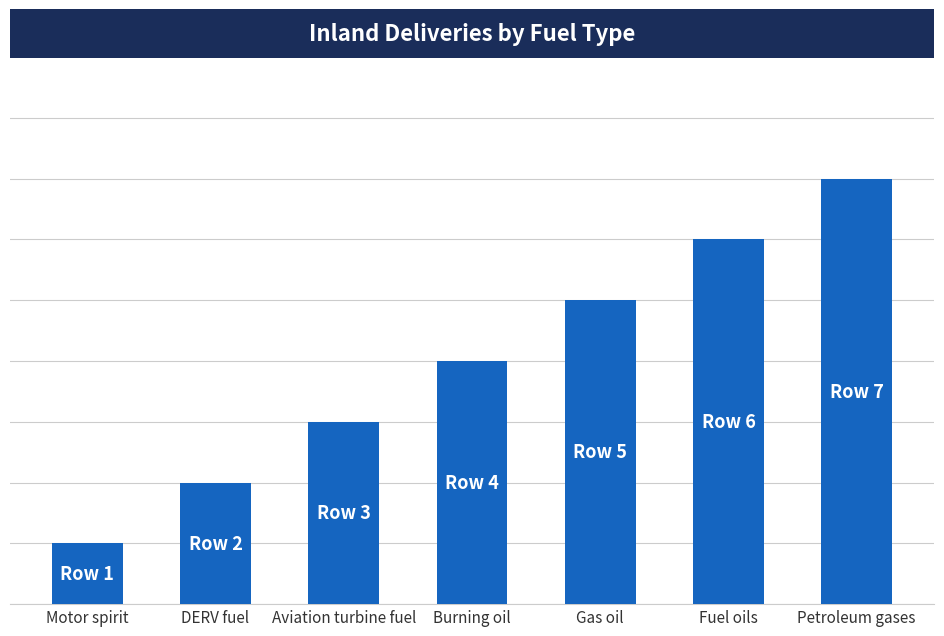

Is it true that the value at DERV fuel is 2?

True